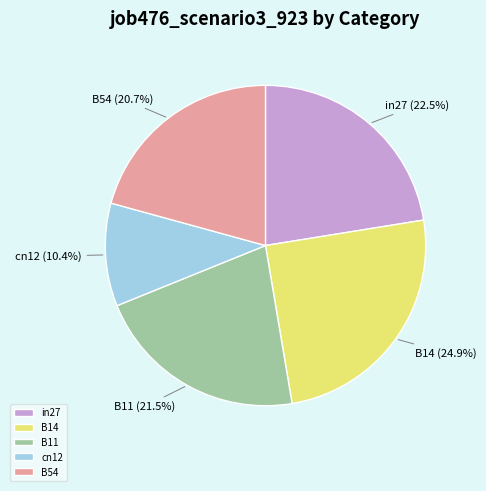

How many slices are in this pie chart?

5